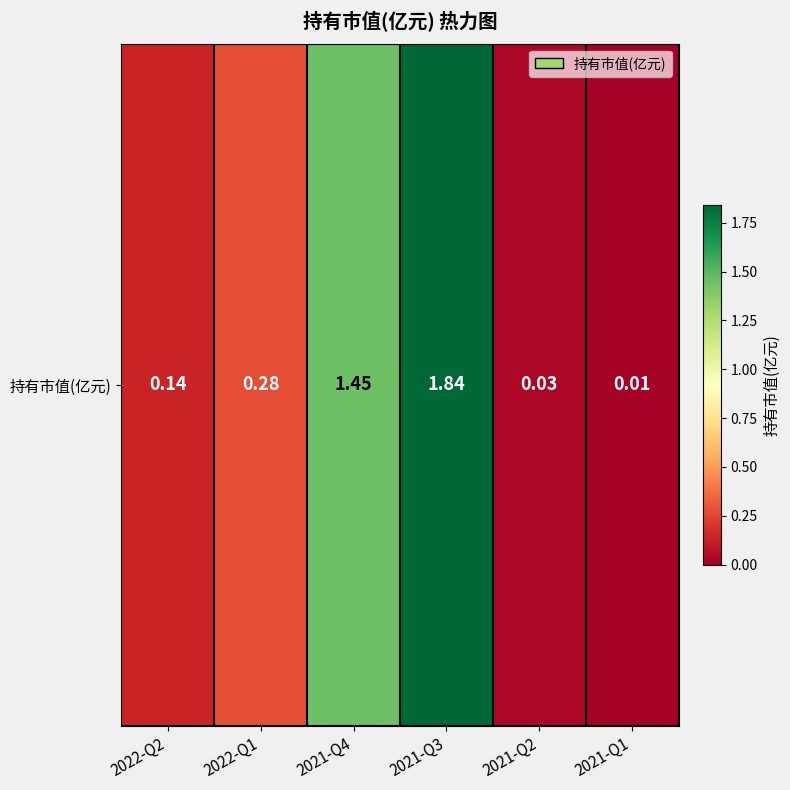

What is the change in value from 2021-Q3 to 2021-Q2?

-1.8